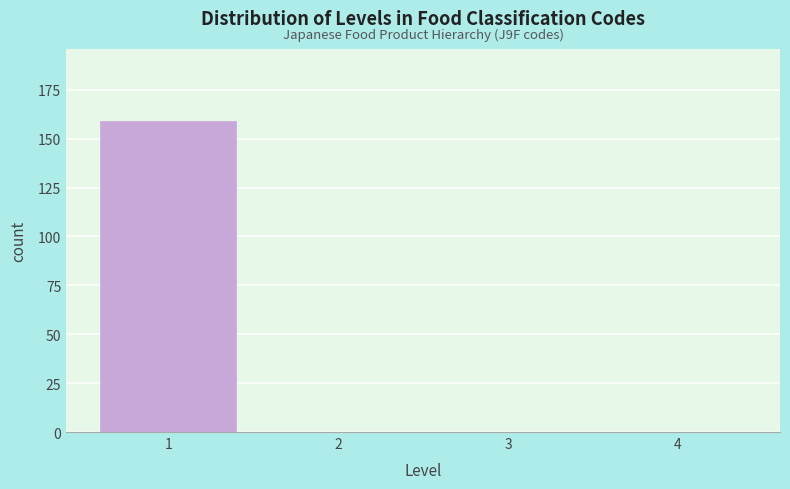

Reading left to right, list all the values displayed in this chart.

1=159	2=0	3=0	4=0